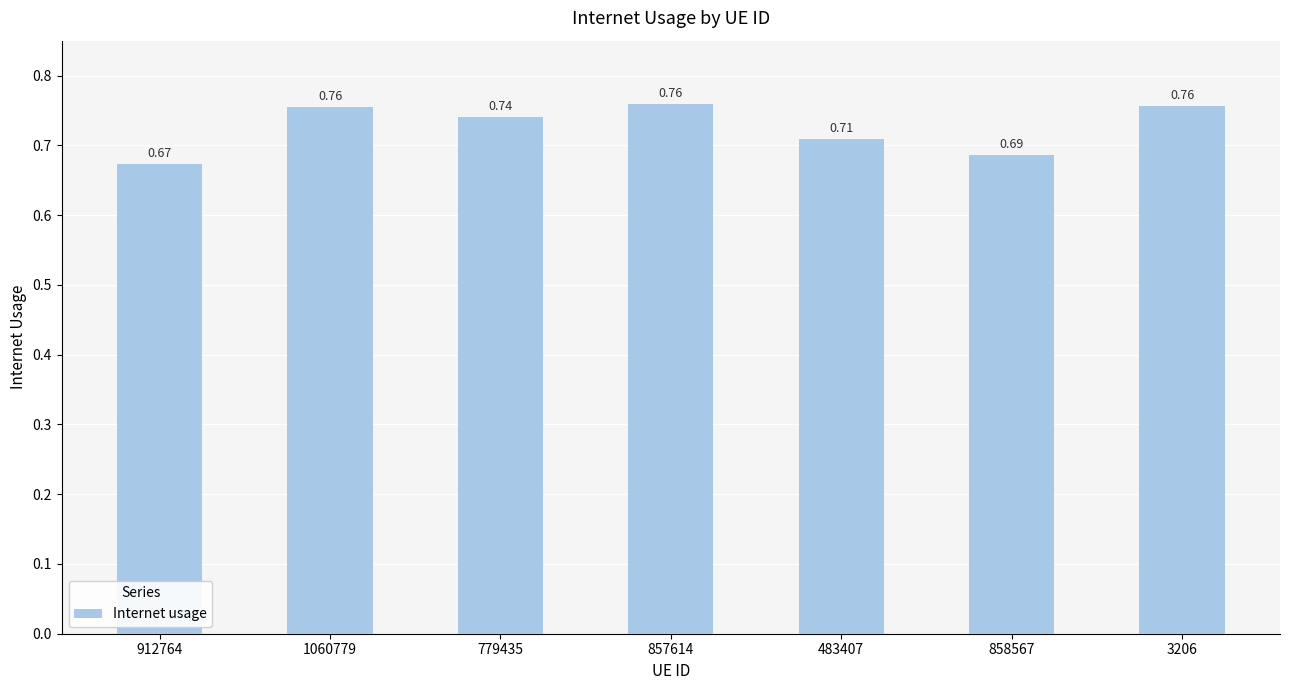

How many series are shown in this chart?

1